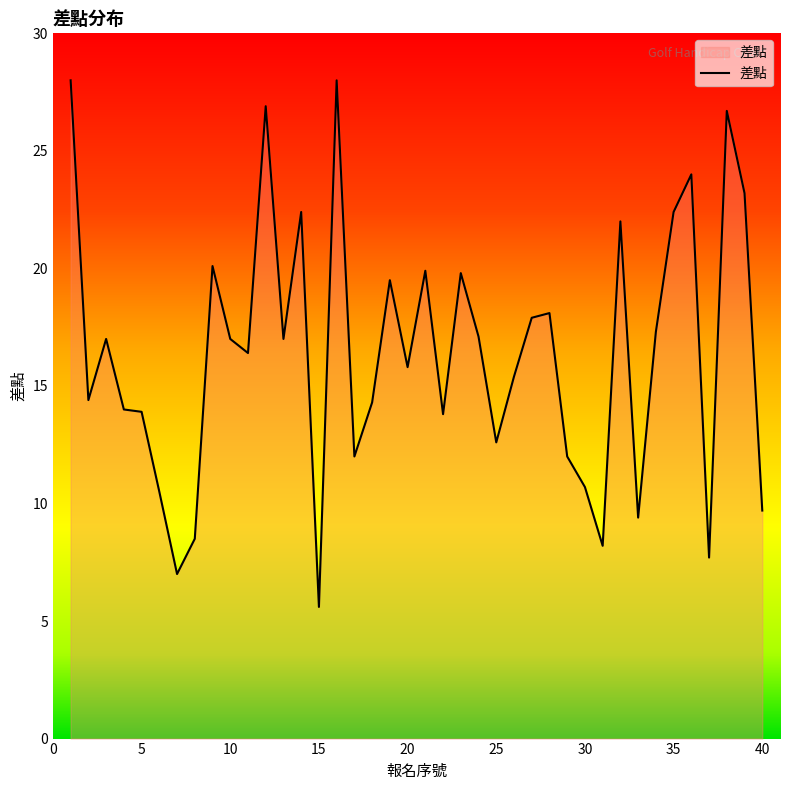

What is the greatest value displayed?

28.0